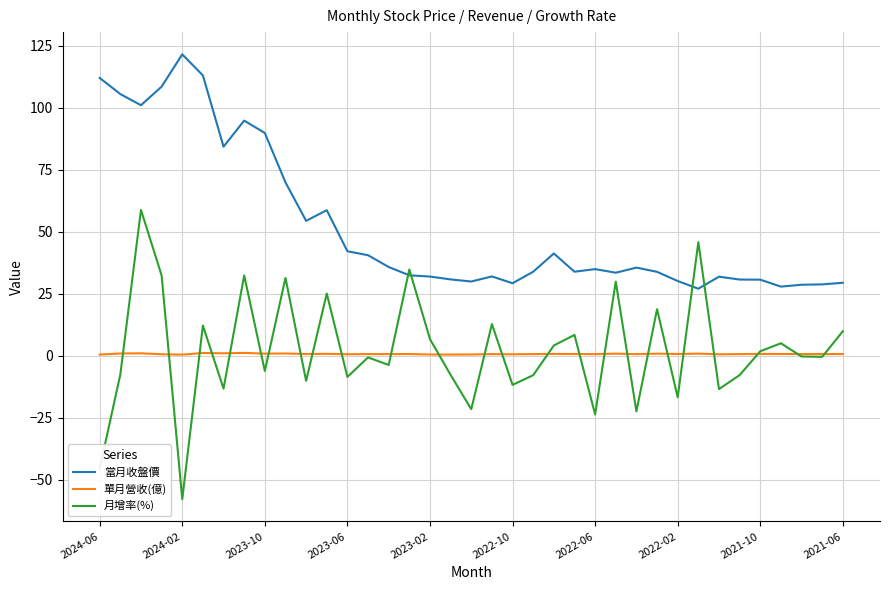

In 單月營收(億), how many points are higher than both neighbors (excluding endpoints)?

12